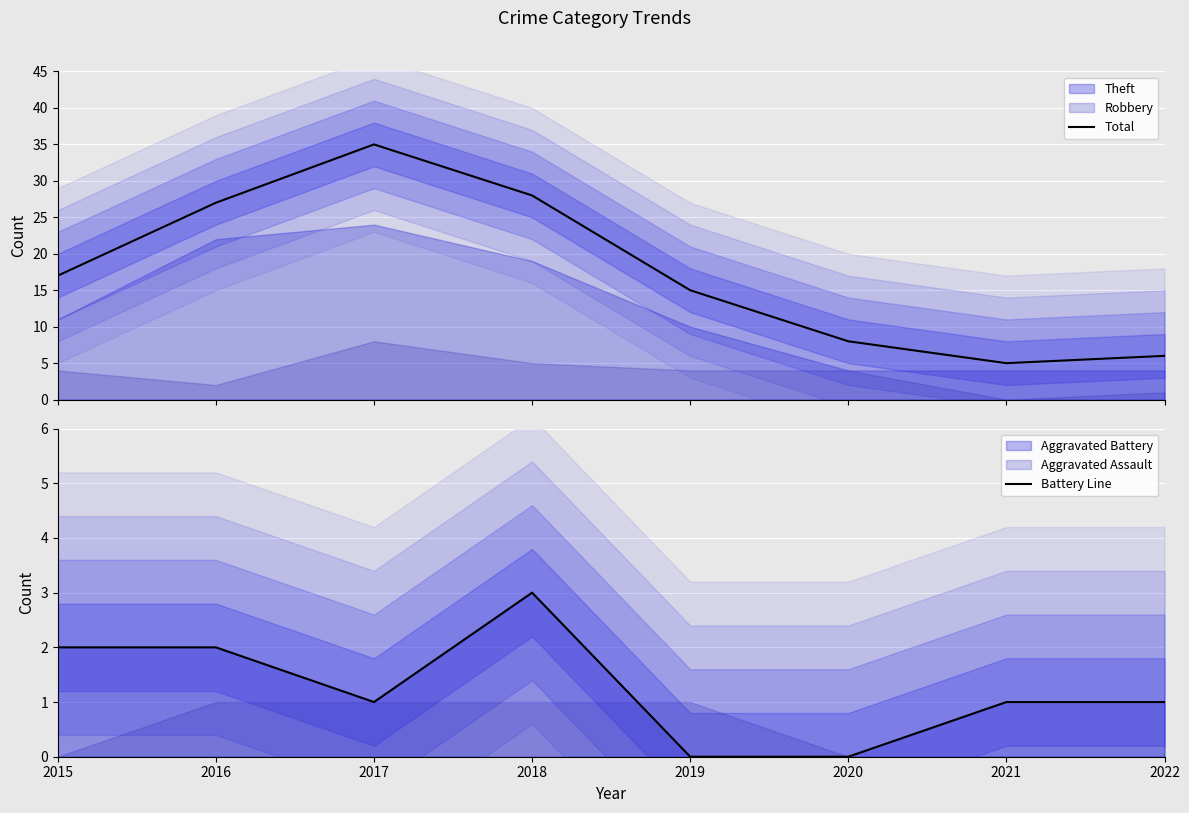

Which category has the lowest value in the Total series?

2021